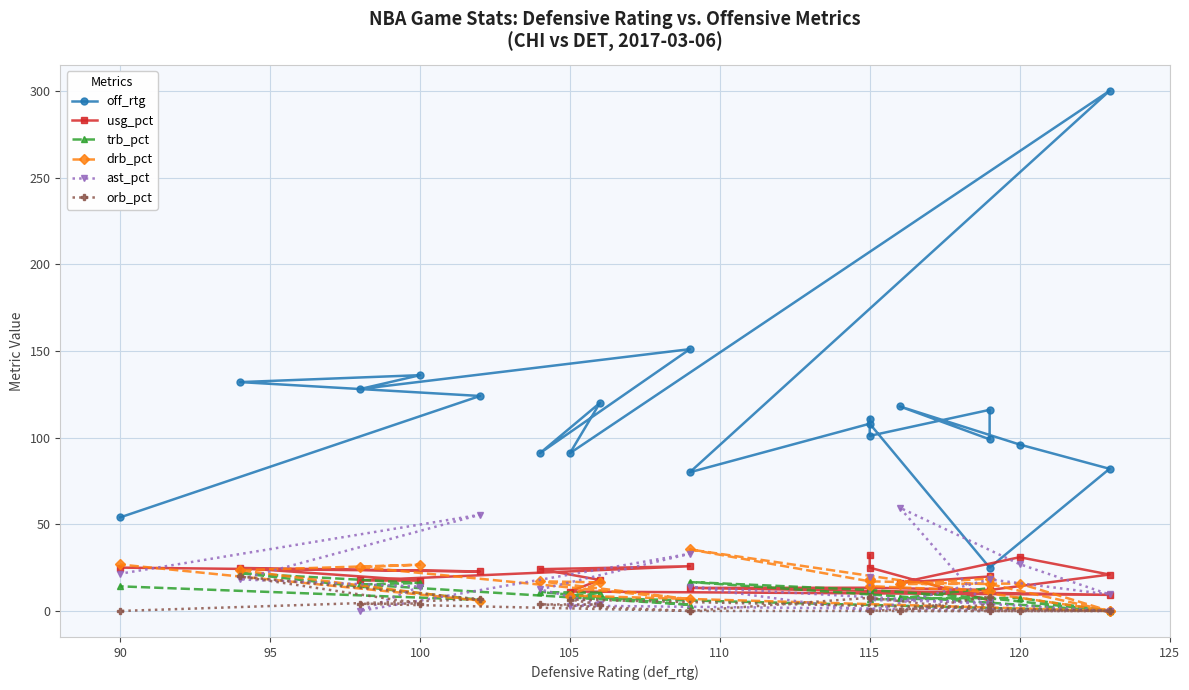

True or false: ast_pct has more than 0 interior local peaks.

True